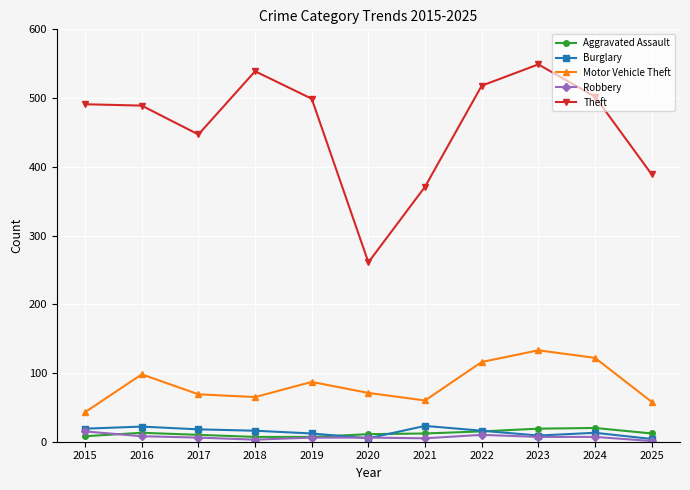

What is the value of the Burglary point at the 8th from the left?

16